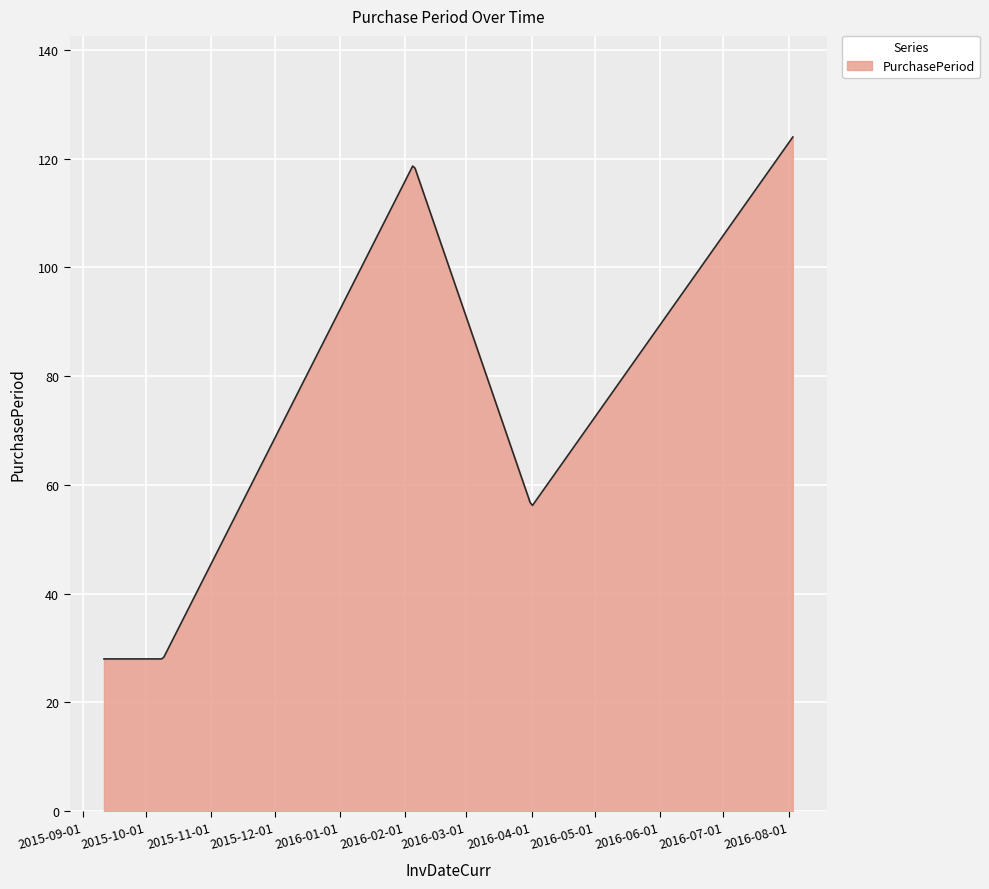

What is the greatest value displayed?

124.0